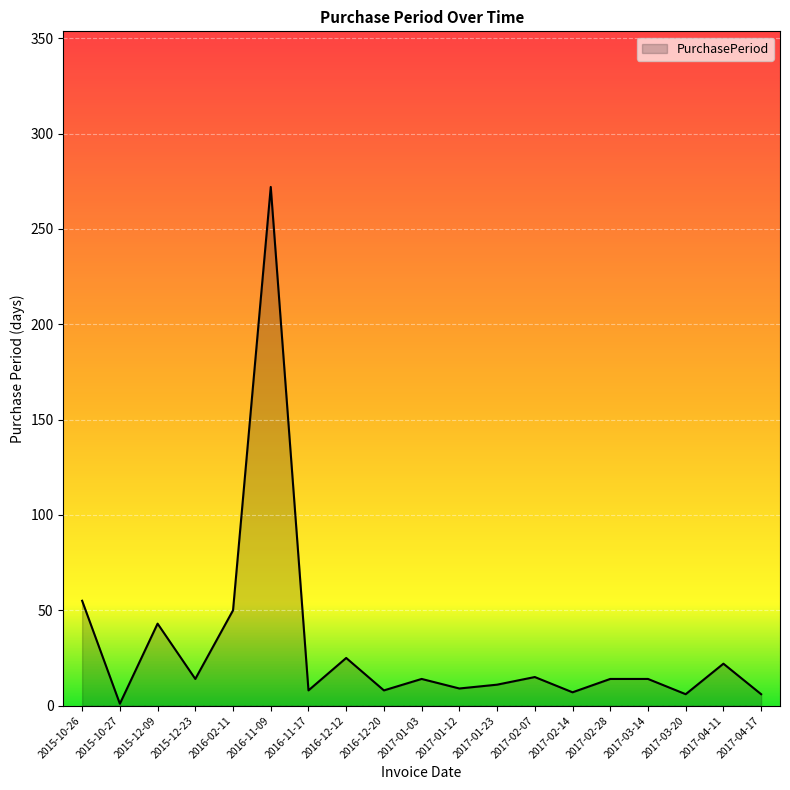

What is the greatest value displayed?

272